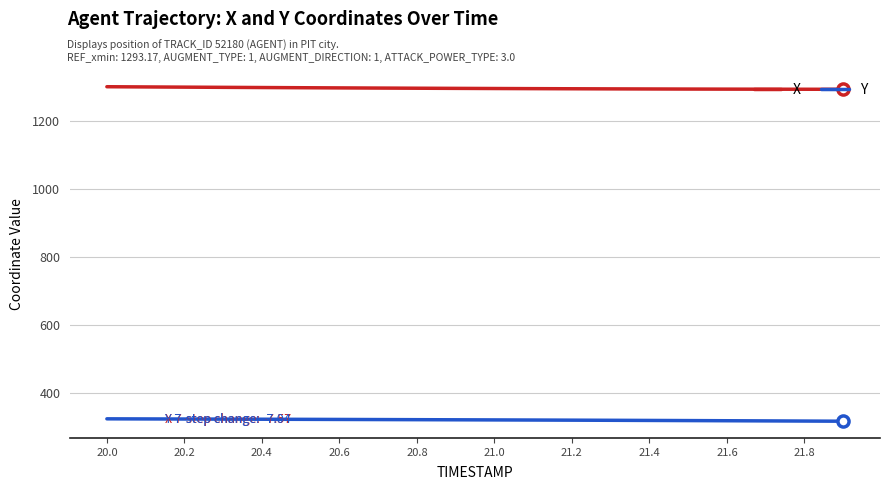

Rank the series by their maximum value, from highest to lowest.

X, Y